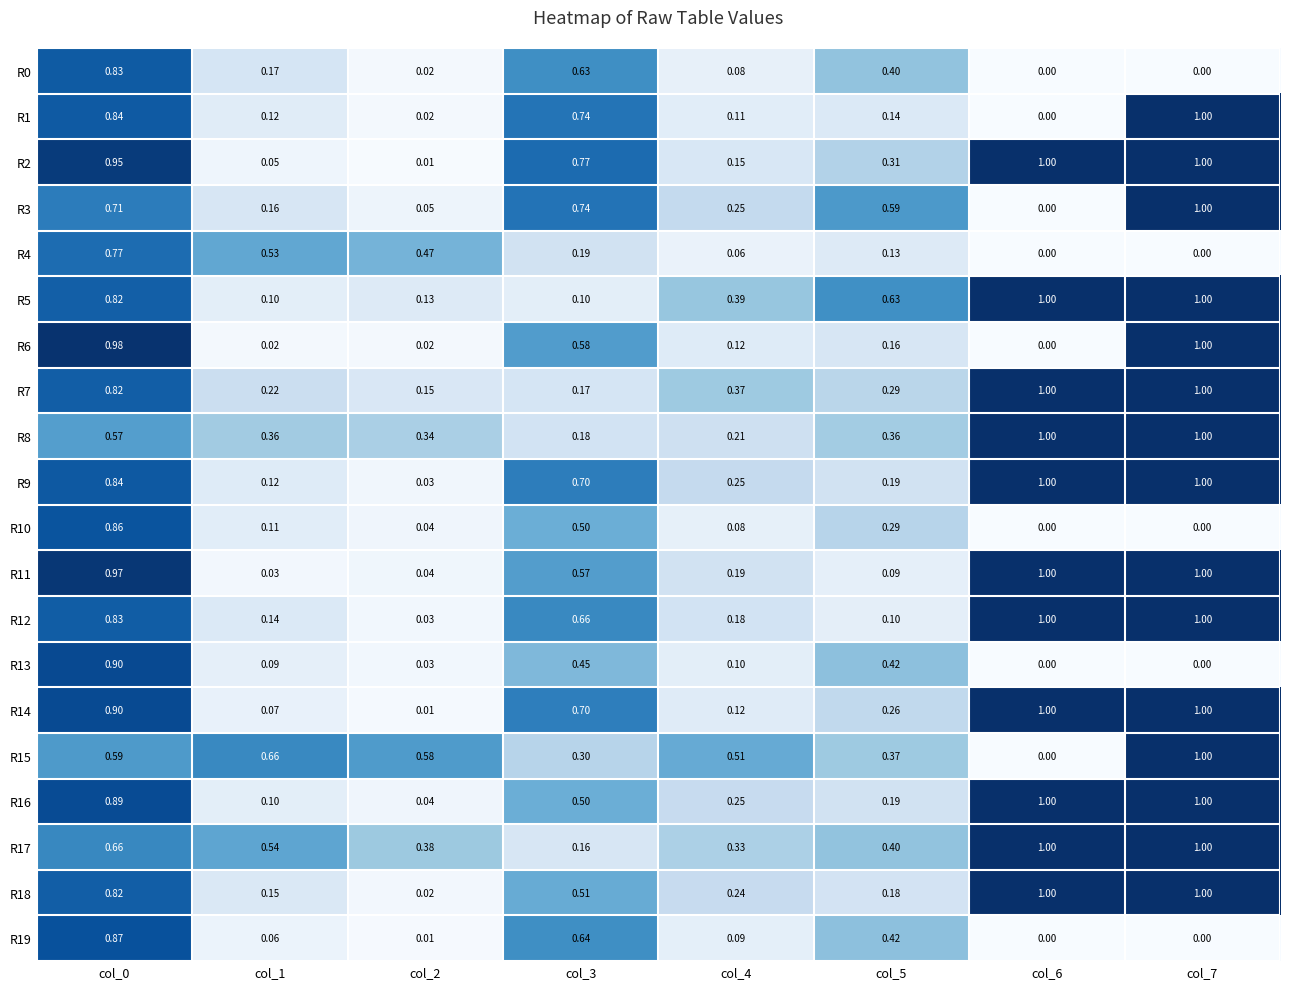

Is the value of R4 at col_7 greater than the value of R14 at col_2?

No